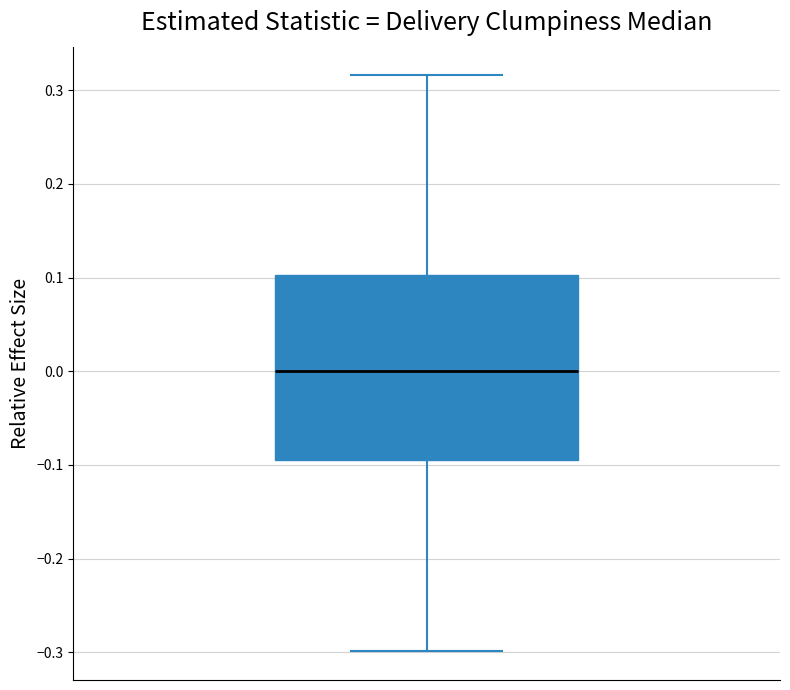

Read this box plot against the y-axis: the position of the median line, the range covered by the box, and the ends of both whiskers. The values are not printed on the chart, so give them approximately, as read against the axis.

median 0.00, box -0.09 to 0.10, whiskers -0.30 to 0.32